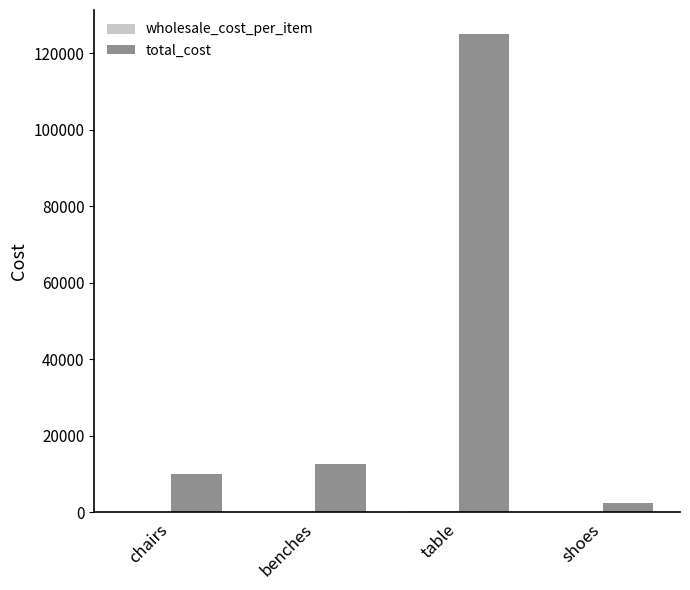

True or false: total_cost has a value of 14783 at chairs.

False